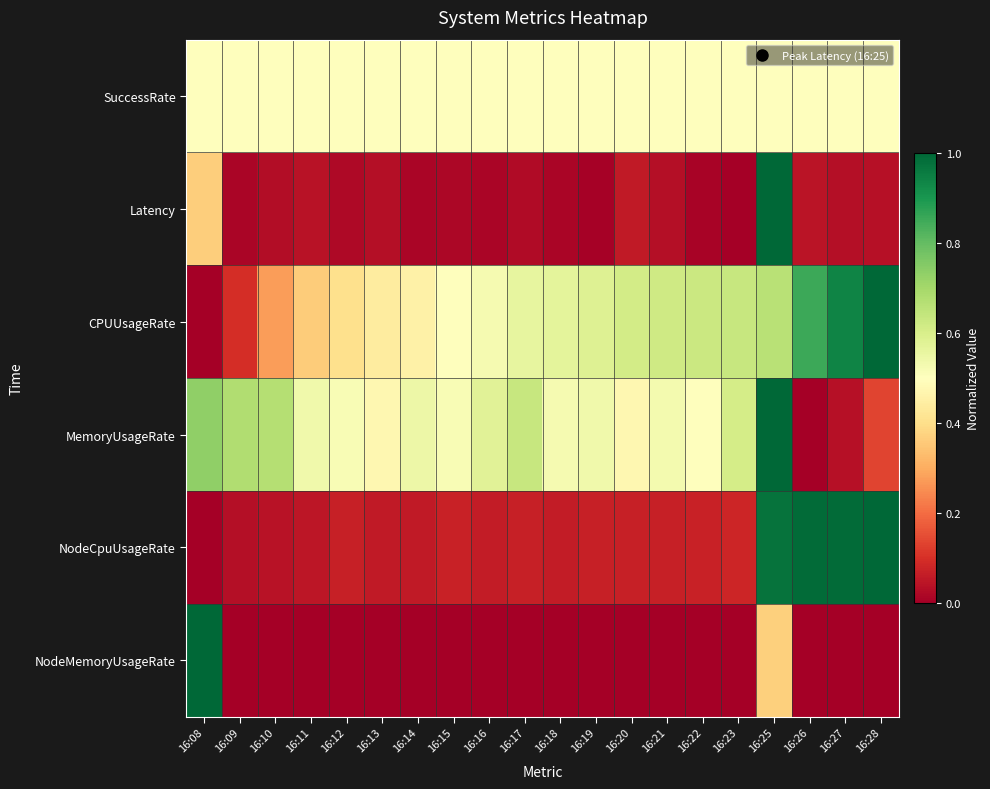

Count the number of categories in the chart.

20